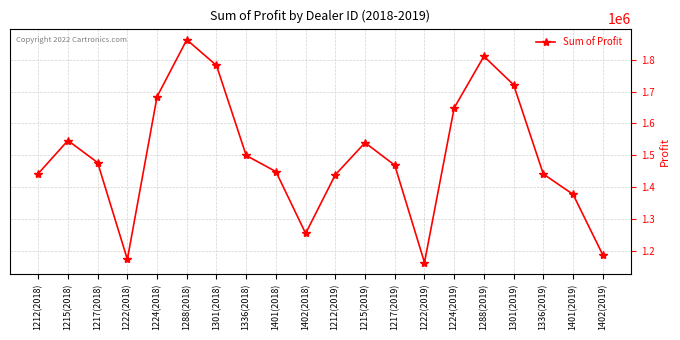

What is the change in value from 1222(2019) to 1402(2019)?

+24250.0